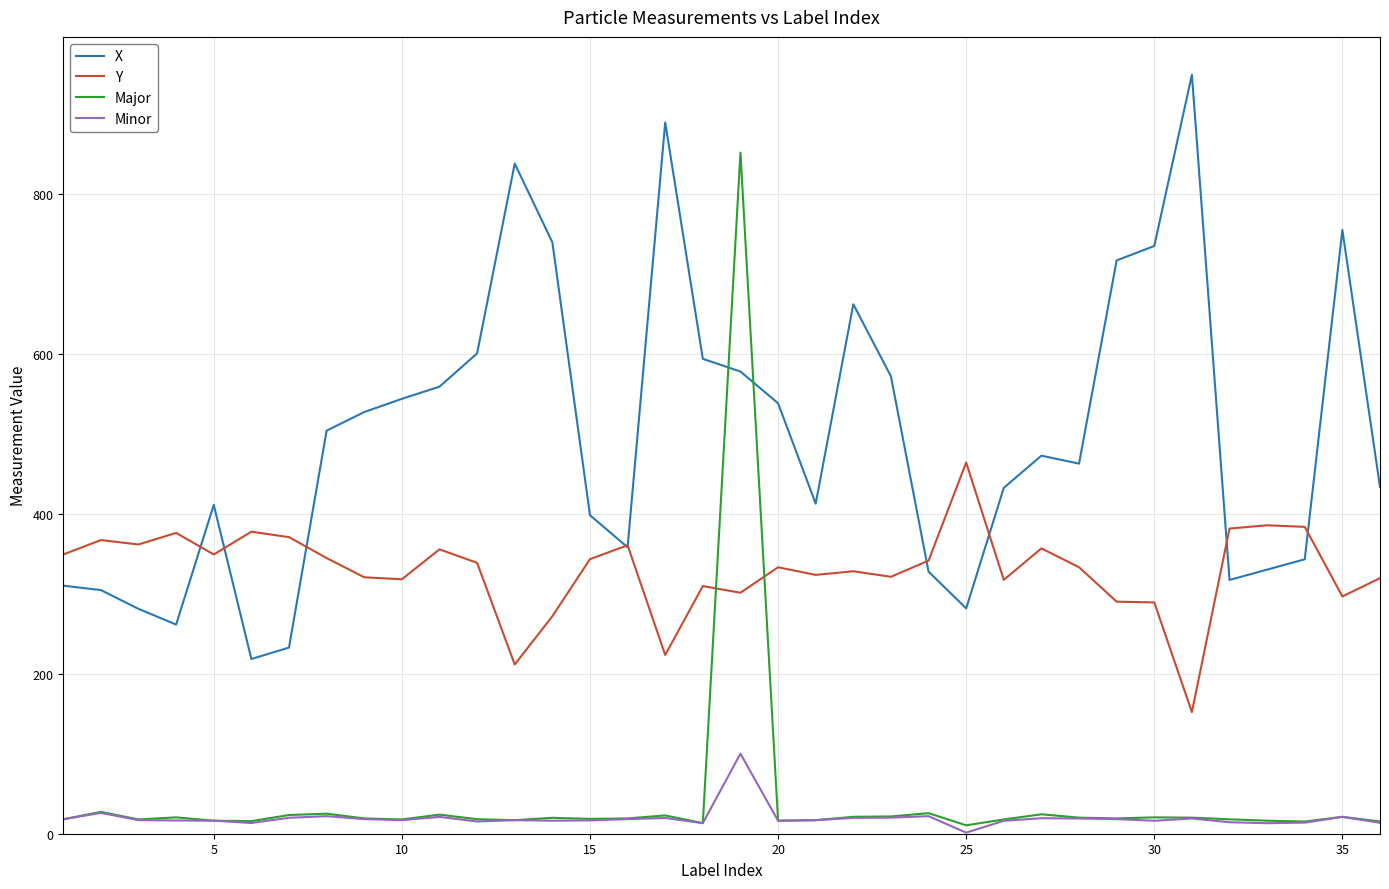

True or false: X and Major cross at least once.

True